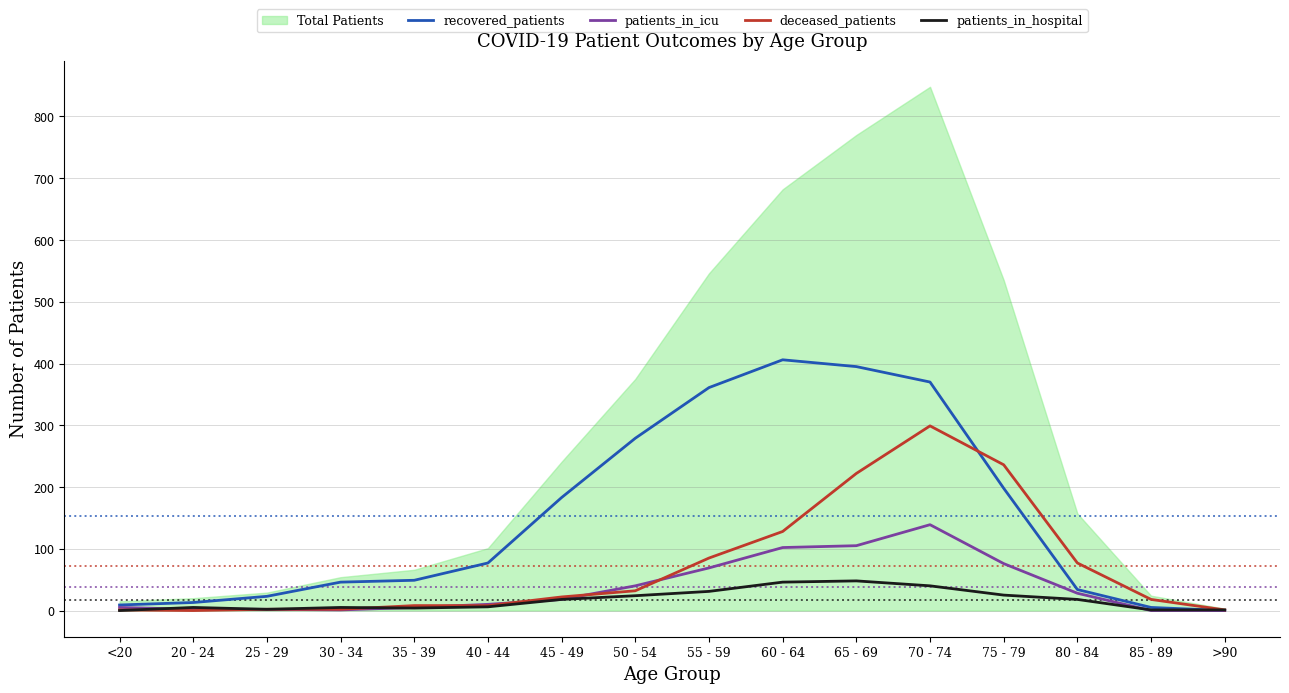

Is it true that deceased_patients equals 8 at 35 - 39?

True